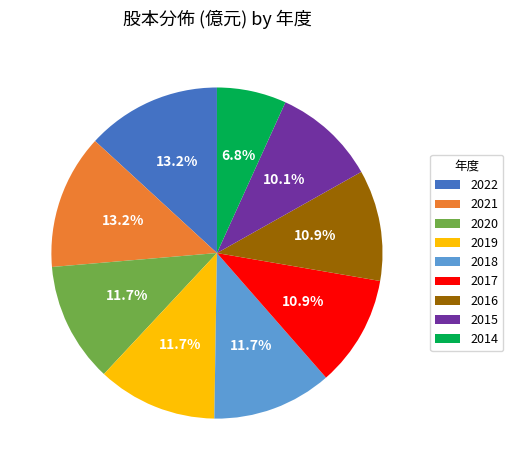

Does any single category account for the majority?

No